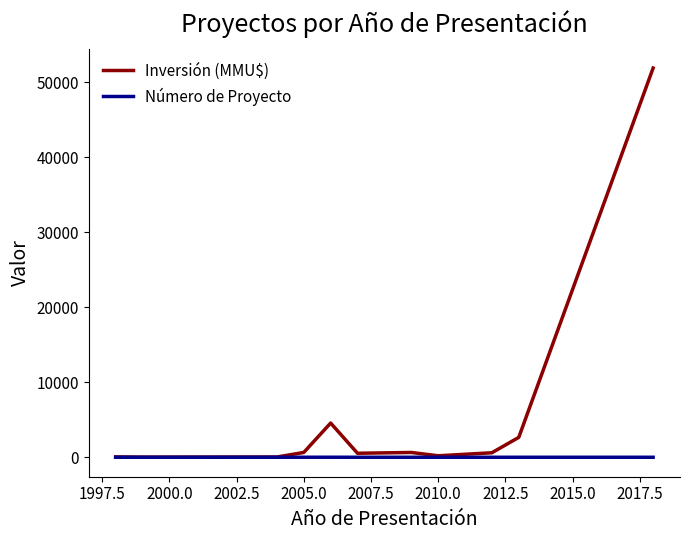

What is the maximum value shown in the chart?

51860